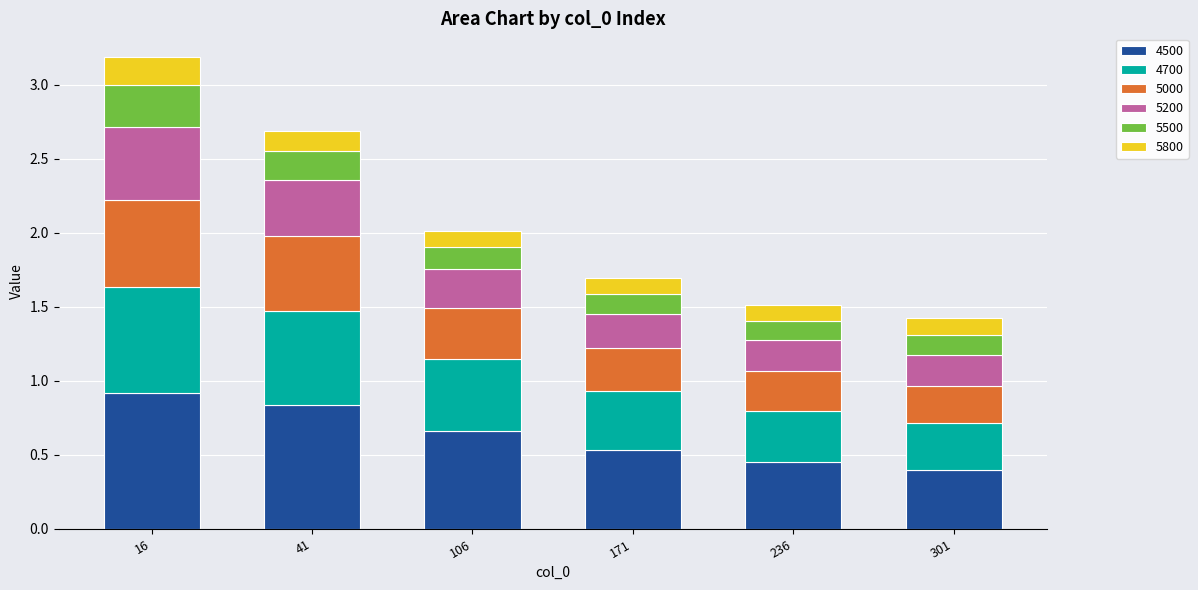

What are all the series names shown in the legend?

4500, 4700, 5000, 5200, 5500, 5800